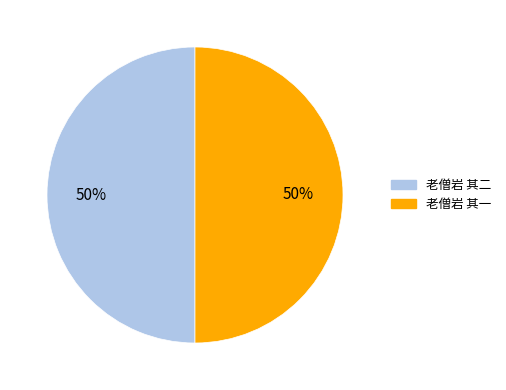

What is the ratio of the value at 老僧岩 其一 to the value at 老僧岩 其二?

1.0